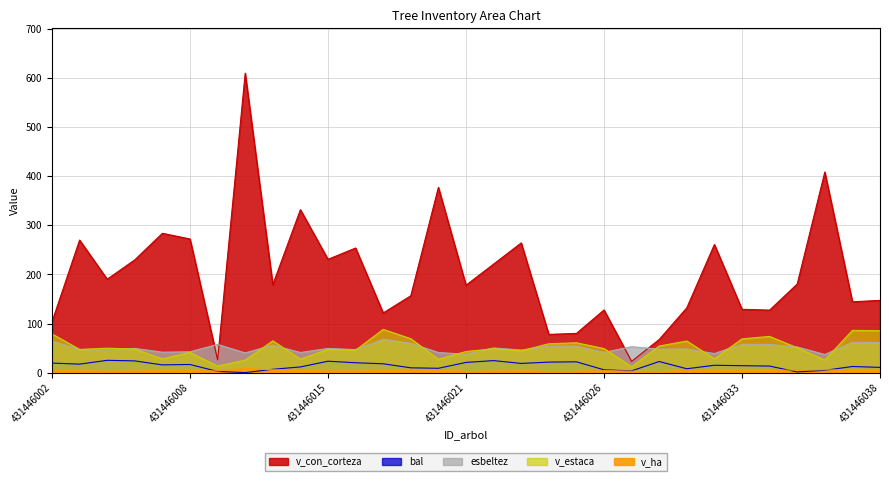

At which category does bal reach its first local peak?

431446004